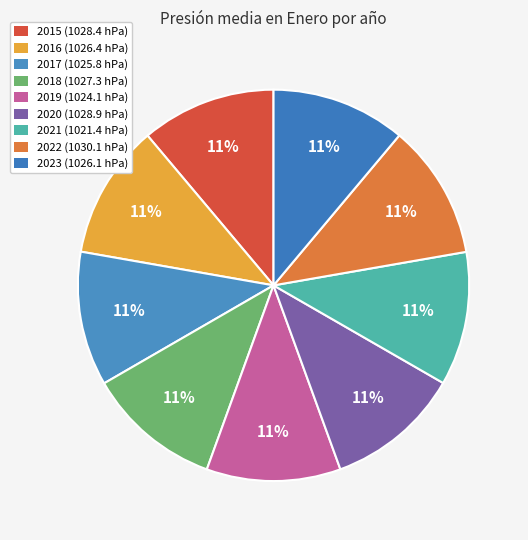

What percentage is NOT represented by 2017?

88.9%